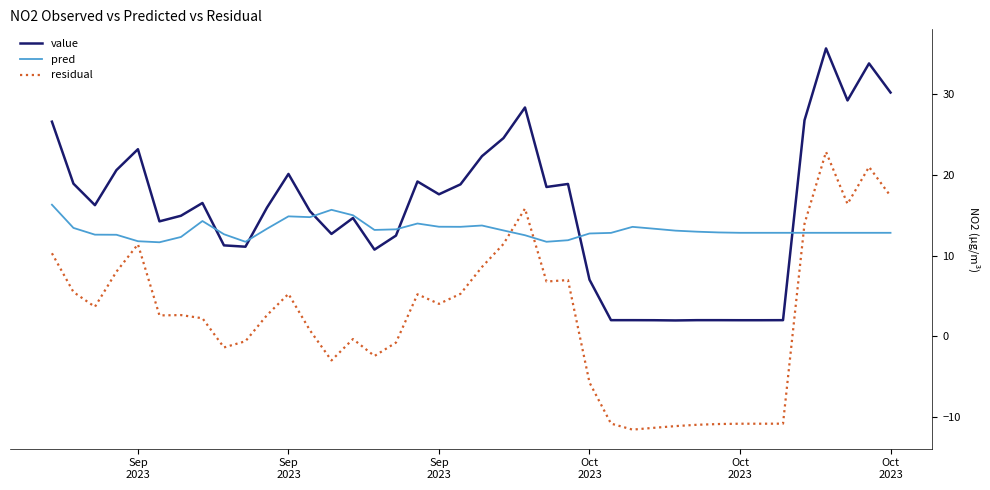

What is the smallest value displayed?

-11.6